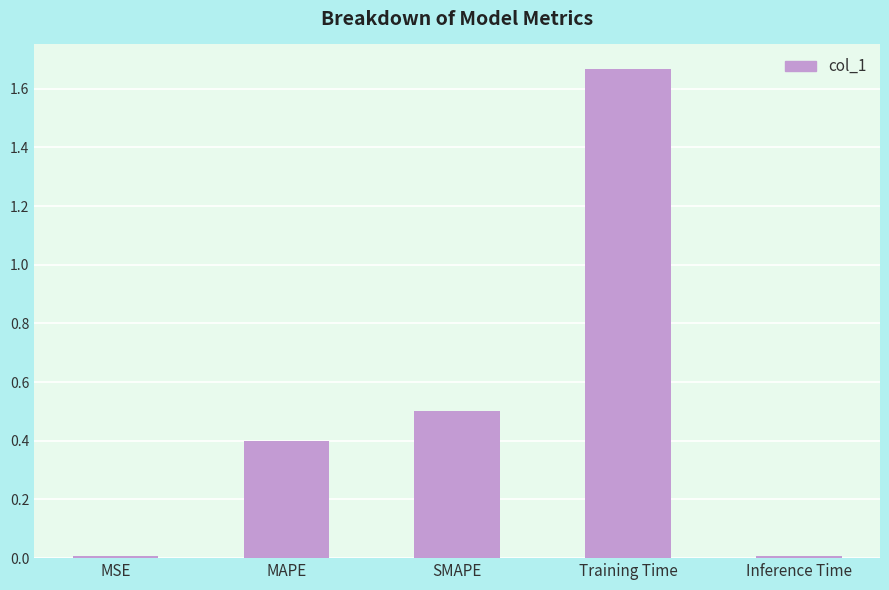

What is the difference between the second highest and second lowest values?

0.5